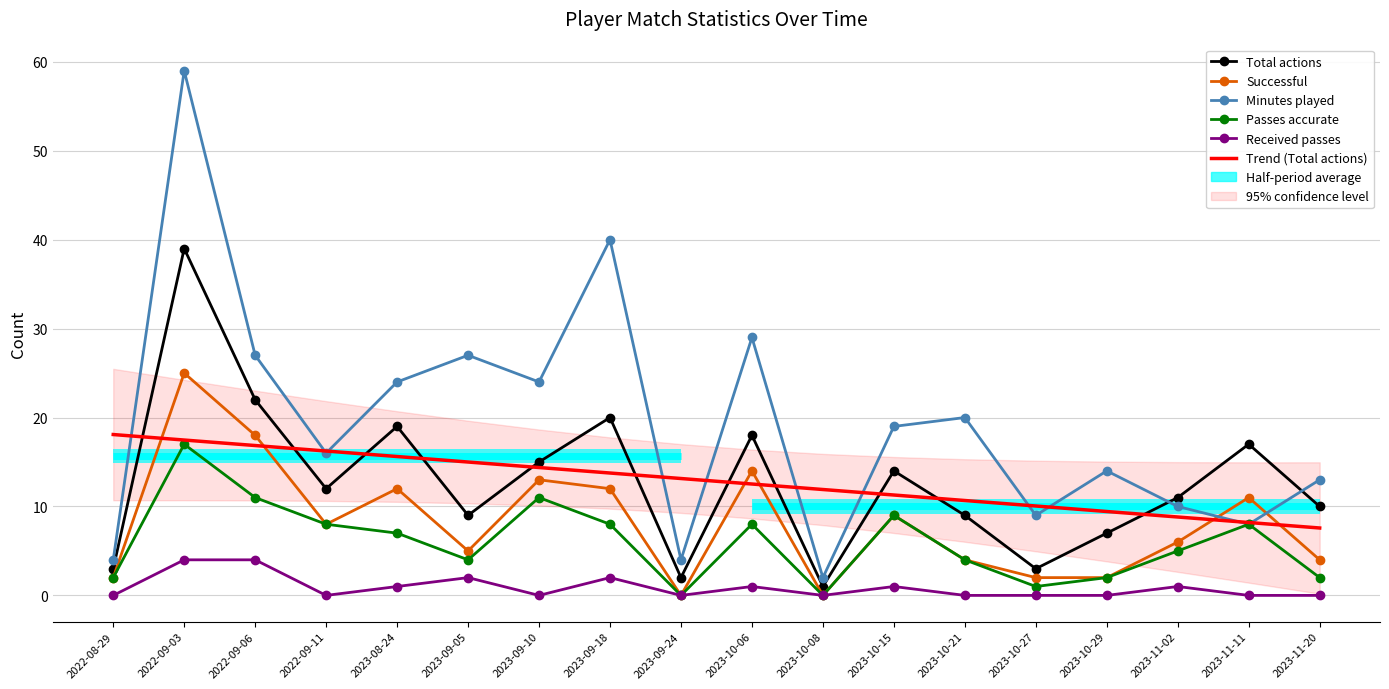

What is the label of the 9th point from the right?

2023-10-06